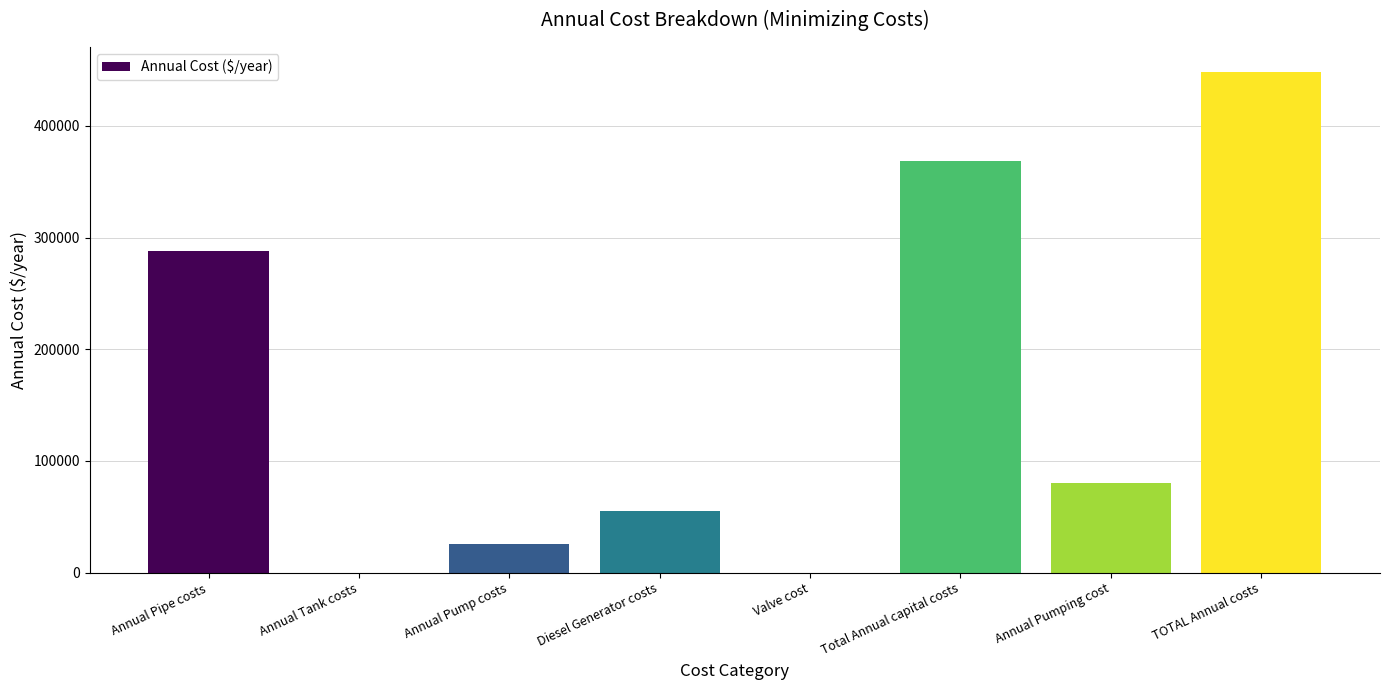

What is the approximate value at Annual Pumping cost?

79840.8